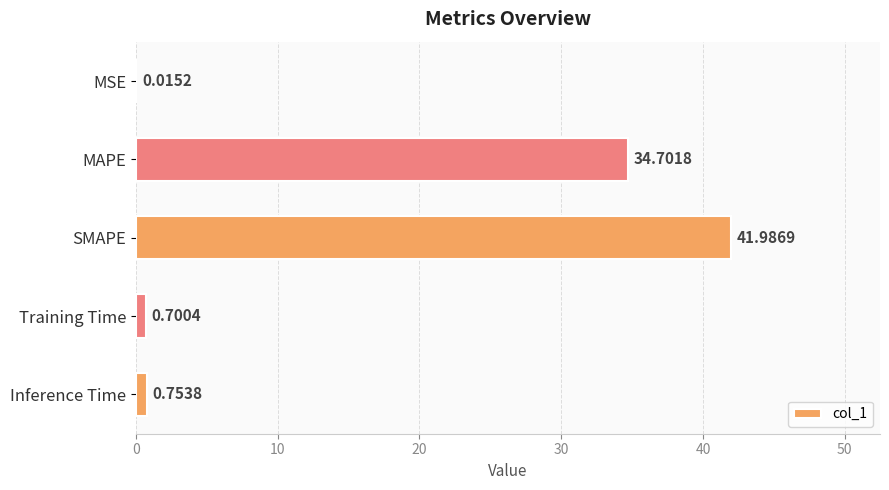

What is the sum of the values at Inference Time and MAPE?

35.5